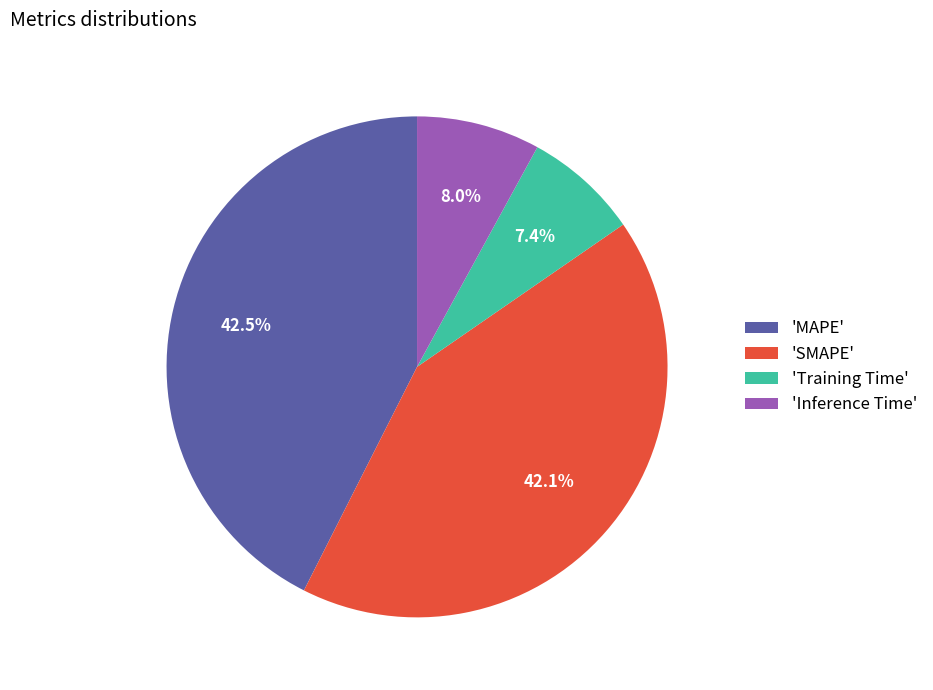

Which slice is the smallest?

'Training Time'